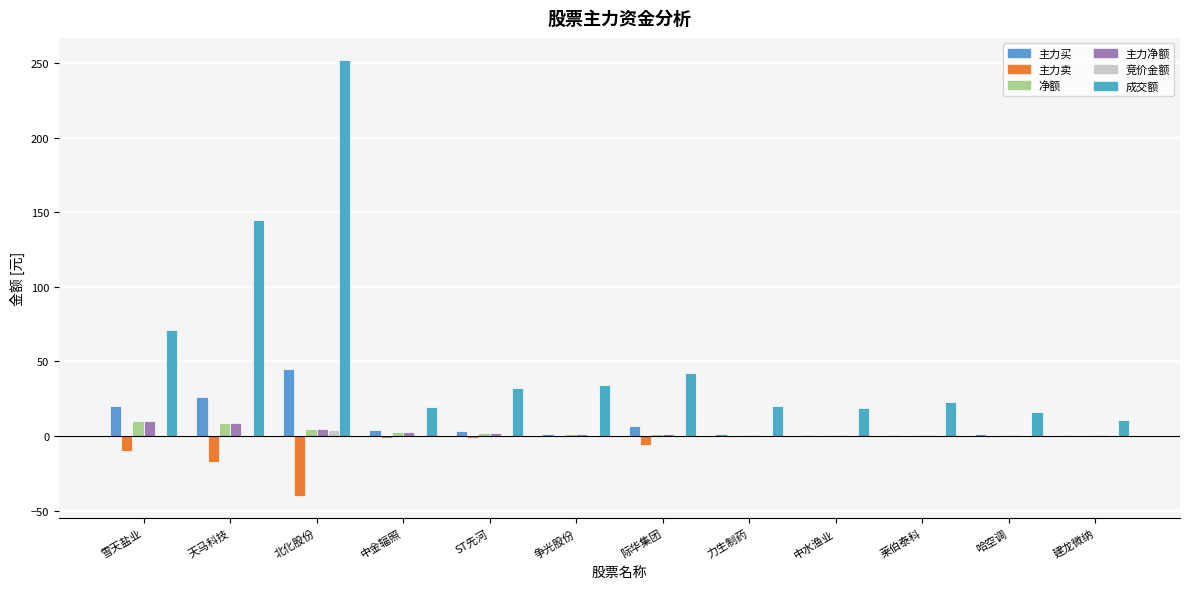

The 成交额 series shows 6.0 at 建龙微纳. True or false?

False